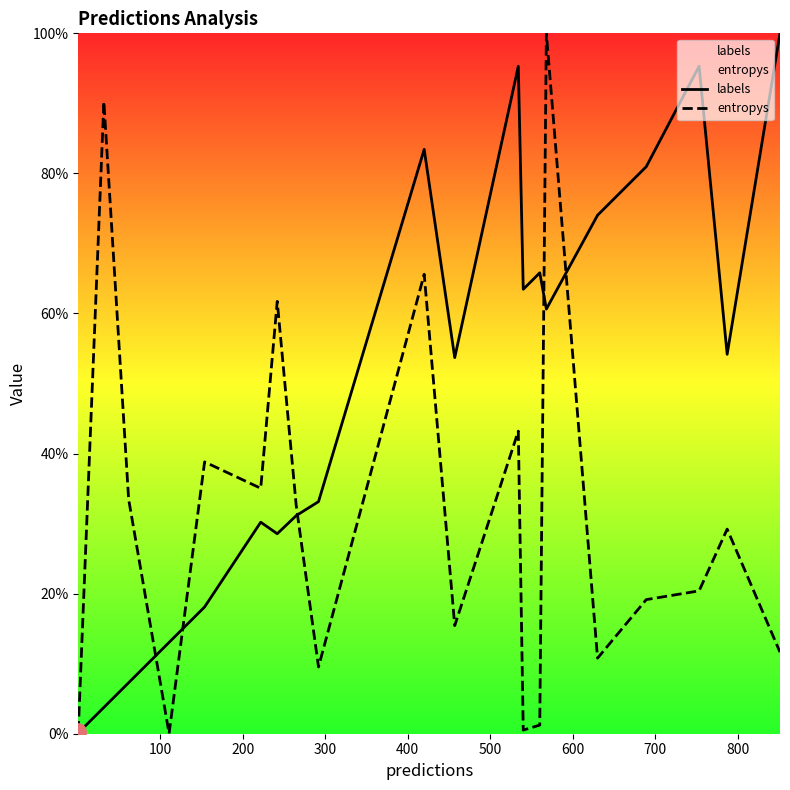

Which series has the largest total across all categories?

labels